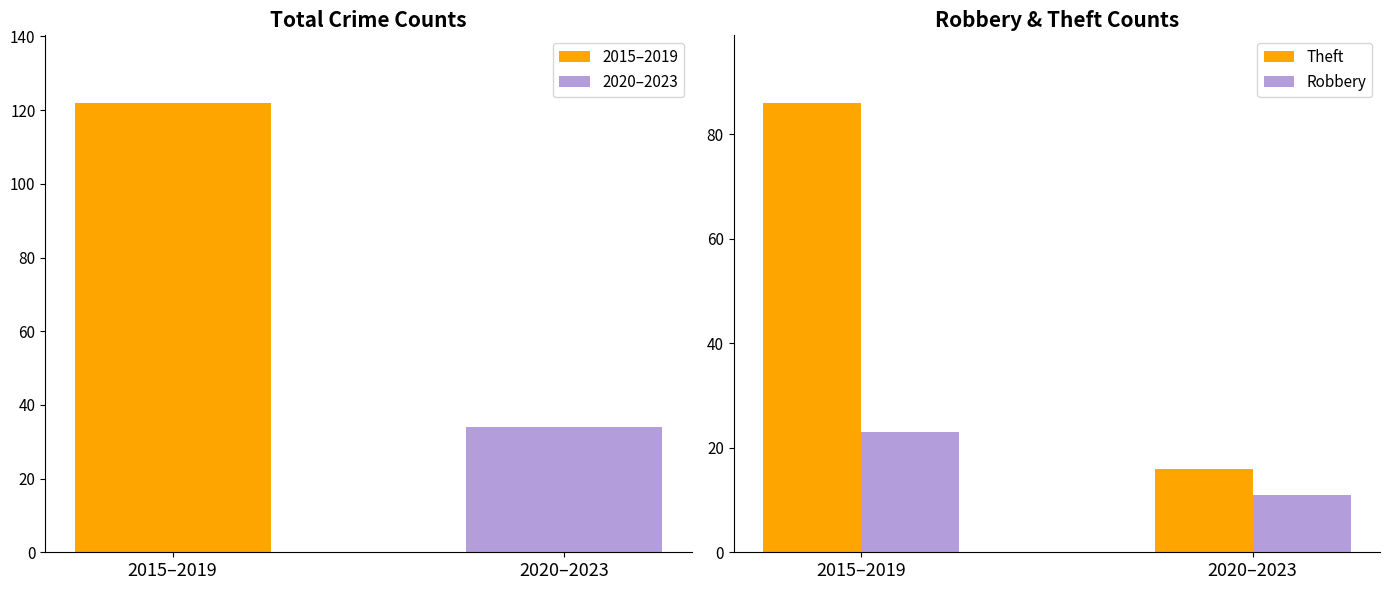

Is the value of Theft at 2020–2023 greater than the value of Robbery at 2020–2023?

Yes